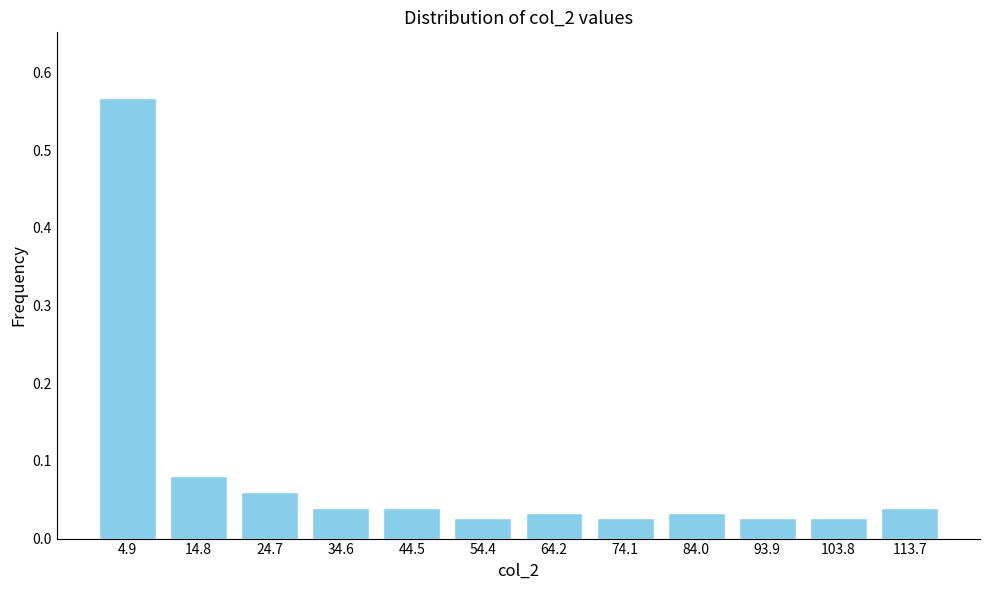

Which category has the highest value across all series?

4.9